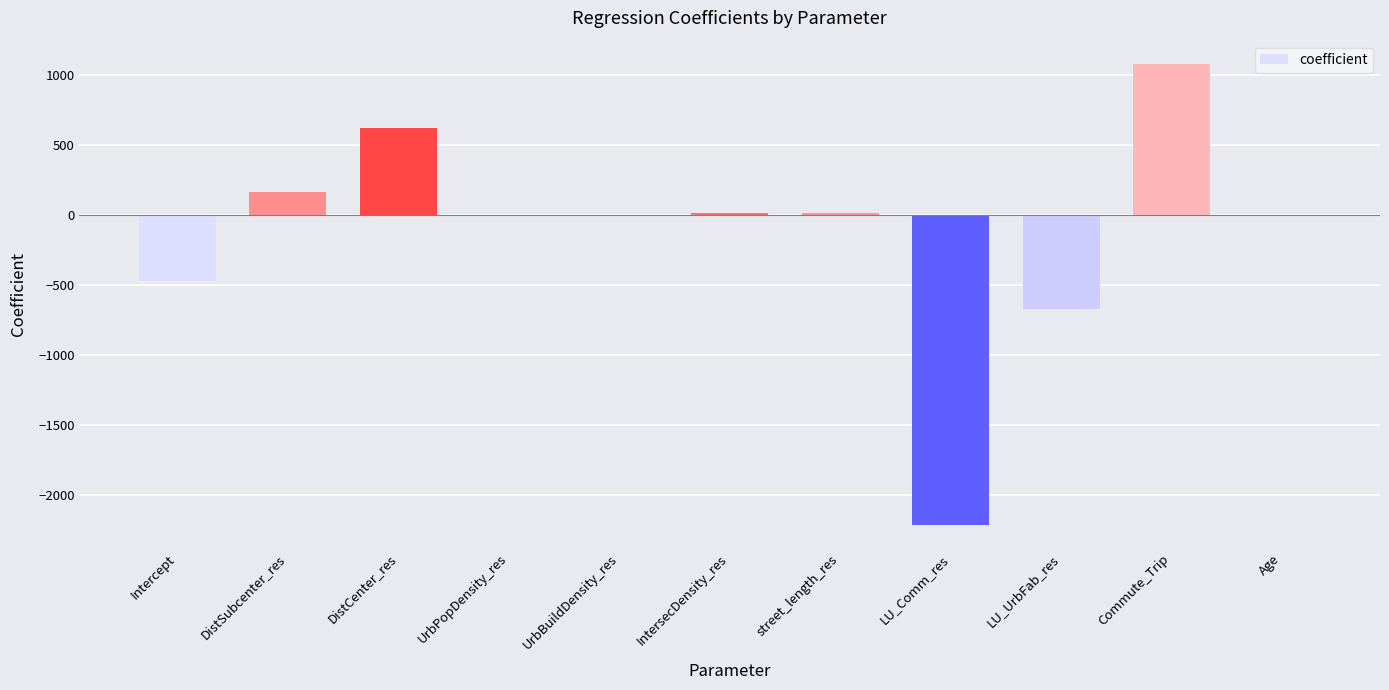

The value at DistSubcenter_res is 281.5. True or false?

False